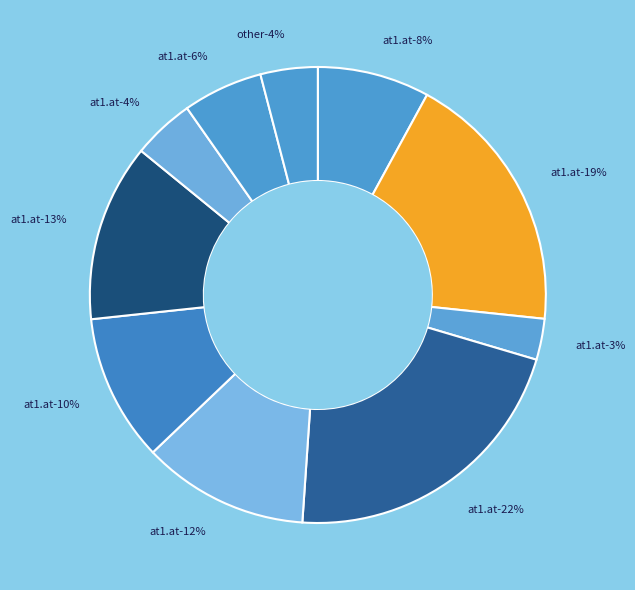

How much of the chart is everything except at1.at_si1.si?

94.3%